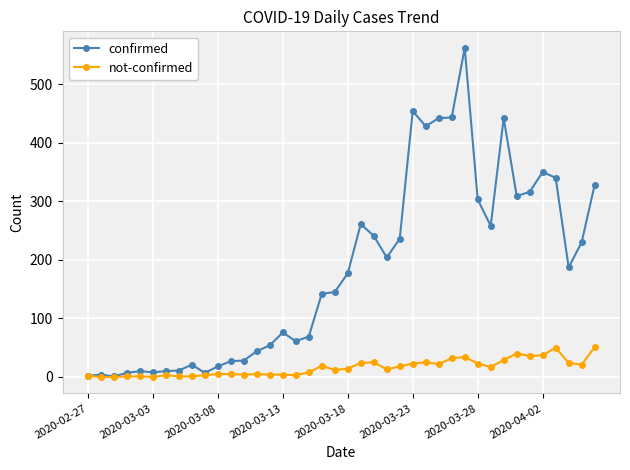

List the series in order of their overall mean, highest first.

confirmed, not-confirmed